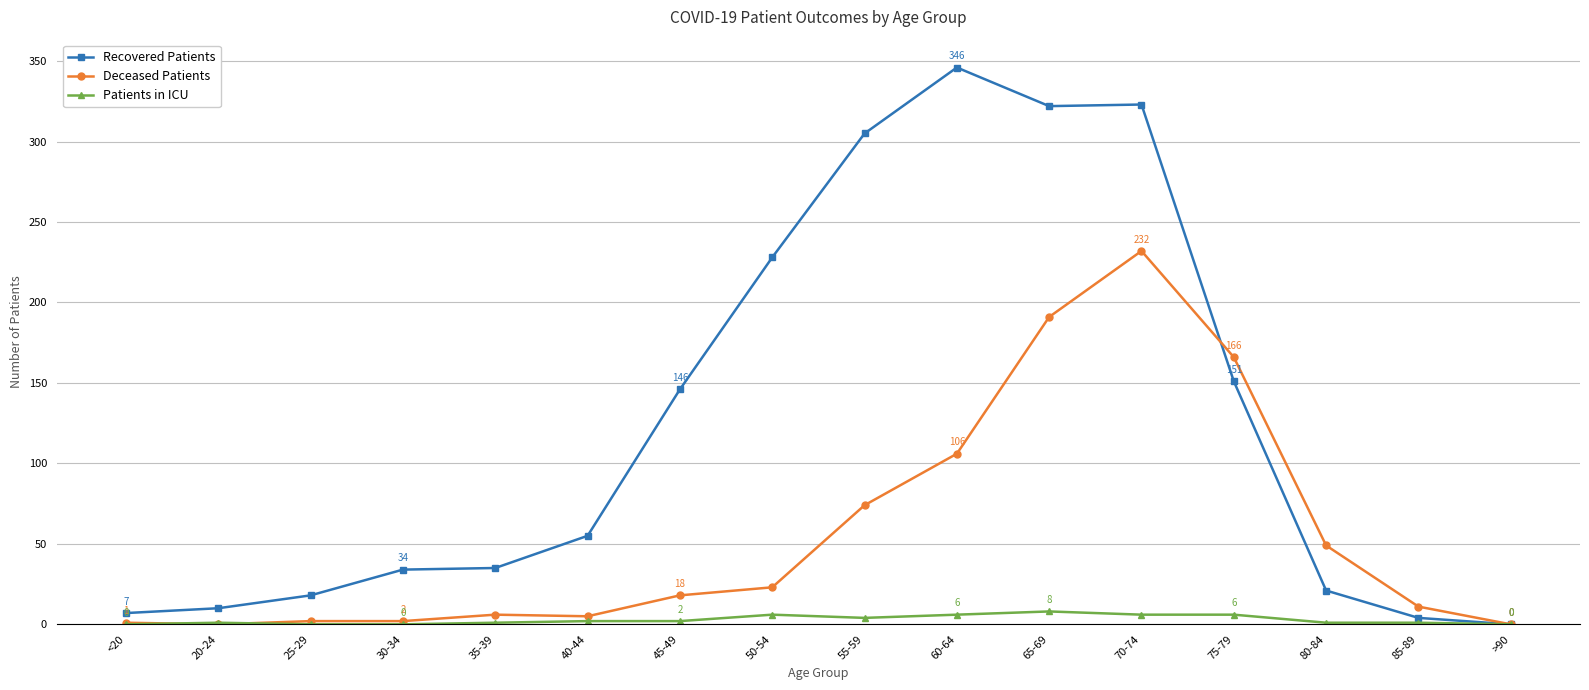

Does the chart have visible grid lines?

Yes